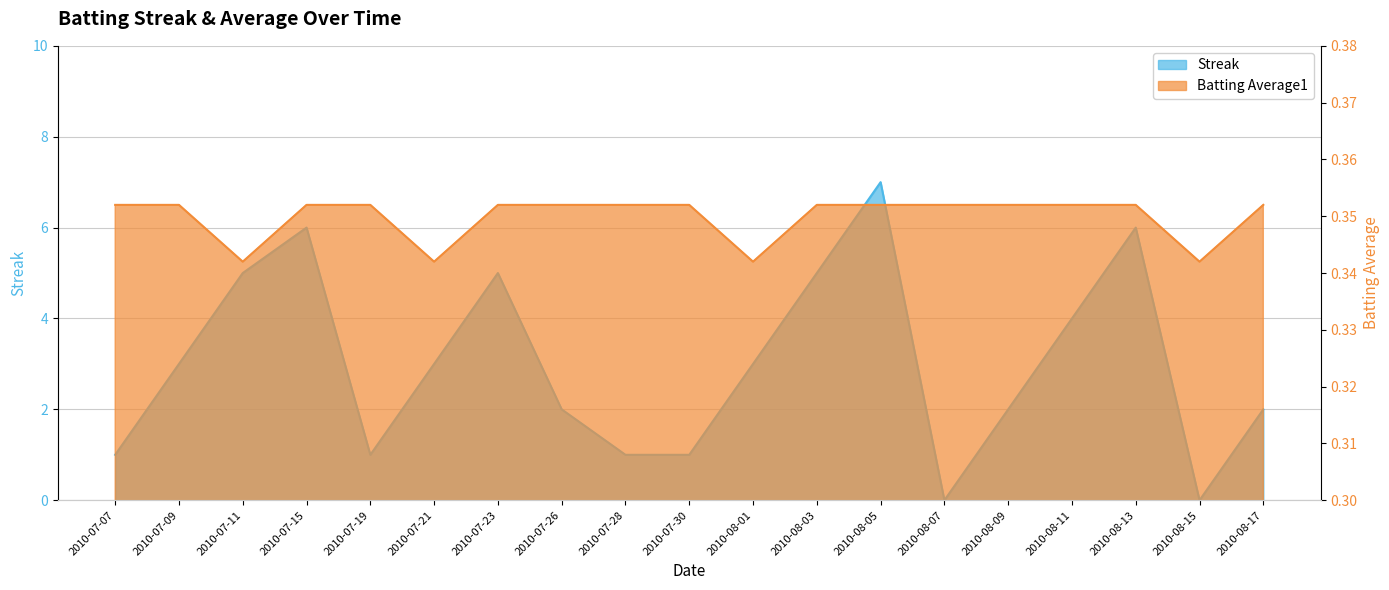

What is the spread (max minus min) of values at 2010-07-09?

2.6